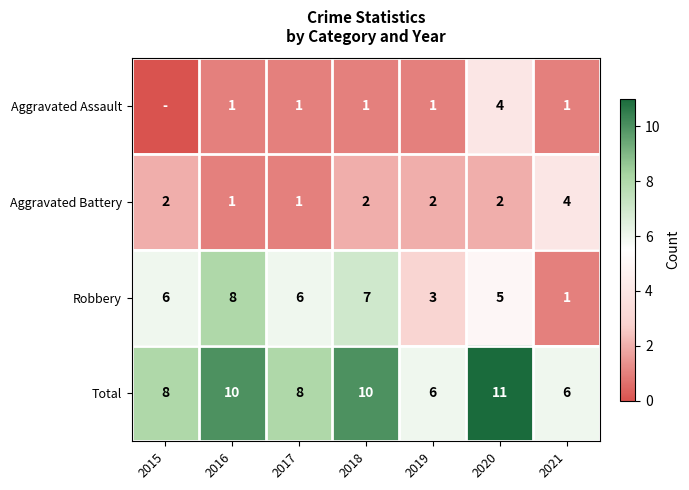

Is the value of Total at 2018 greater than the value of Robbery at 2018?

Yes